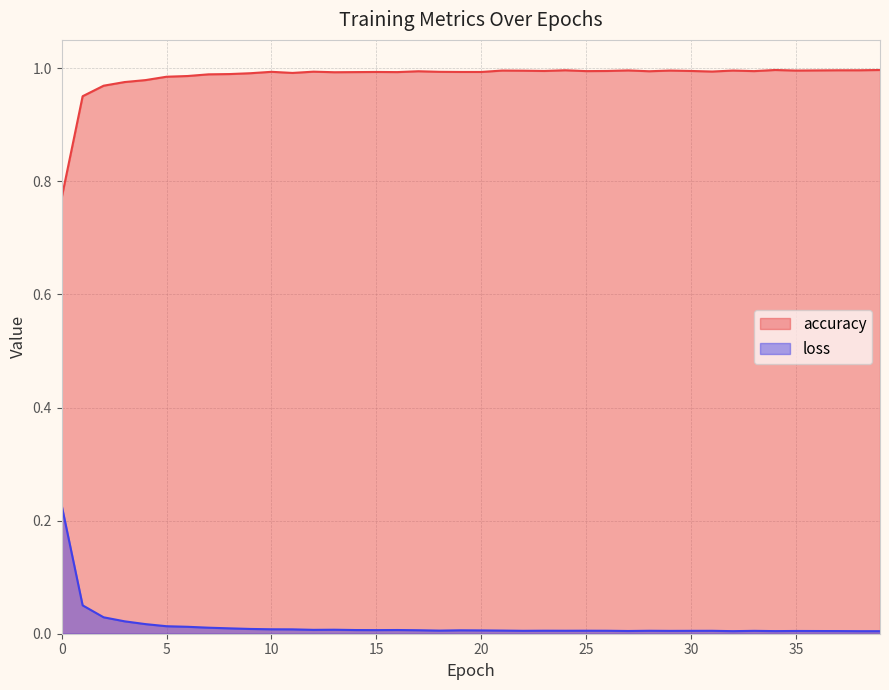

True or false: accuracy has more than 2 points higher than both neighbors.

True